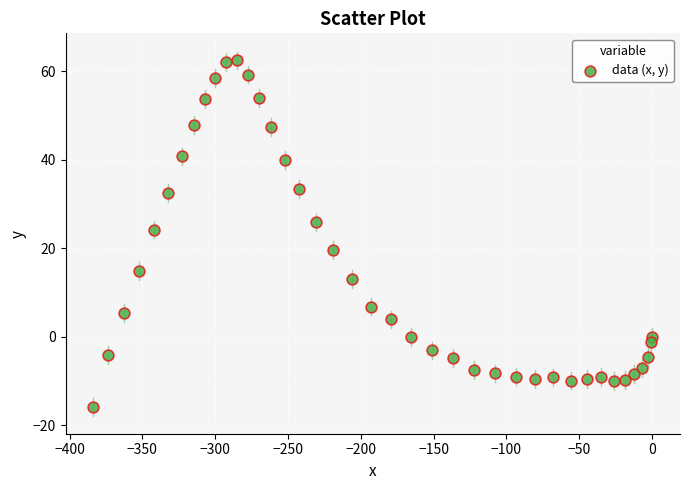

What Y value in the scatter plot is closest to 23?

24.2